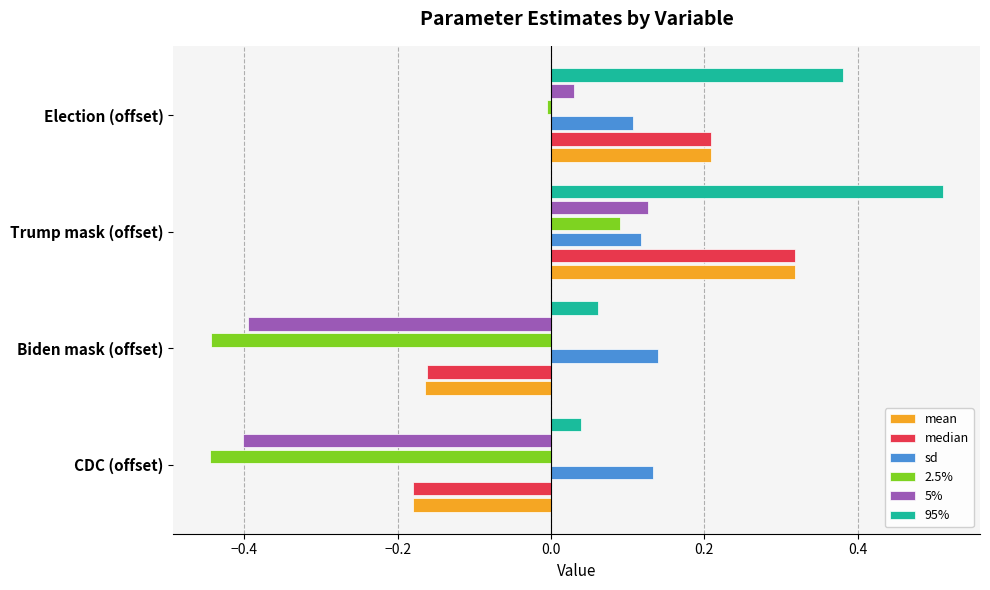

Is it true that sd equals 0.1 at CDC (offset)?

True